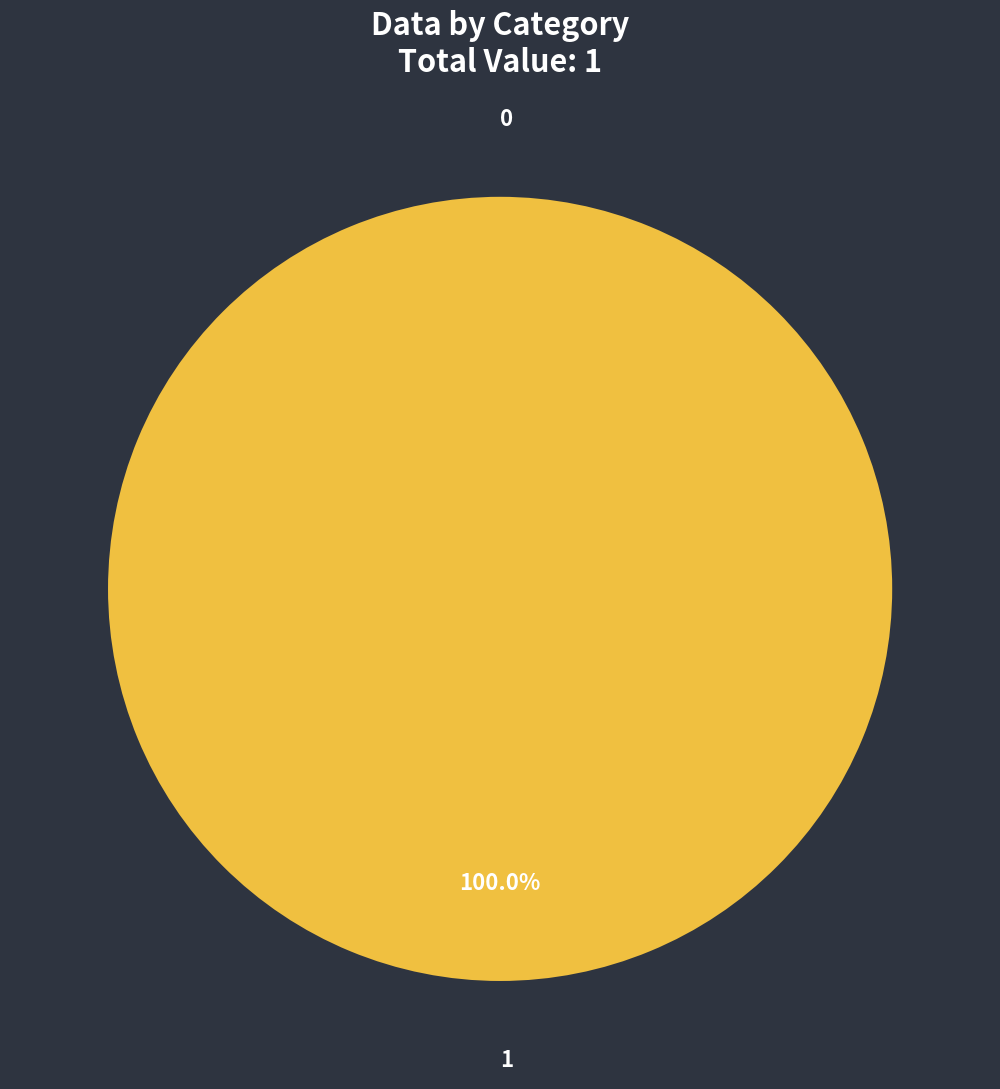

What is the majority slice?

1